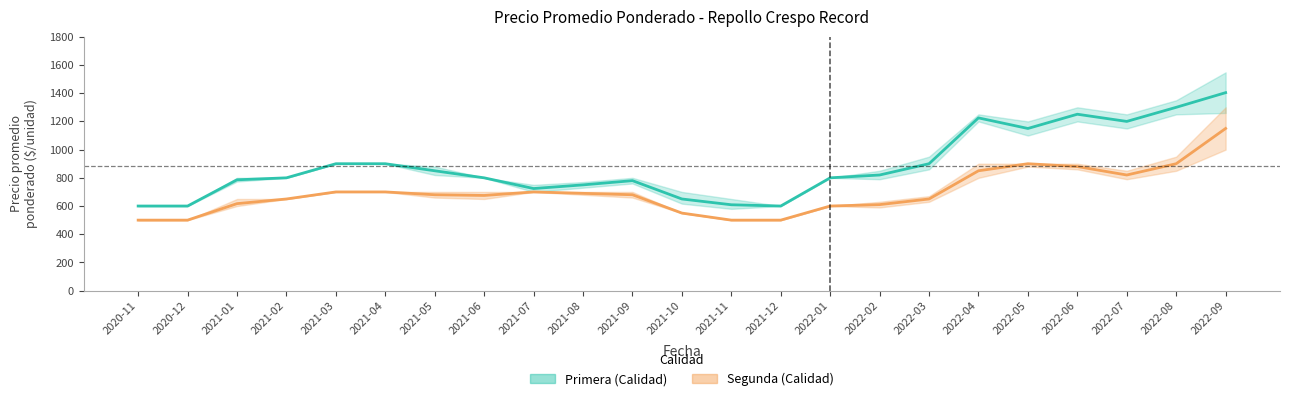

True or false: Segunda (media) and Primera (media) cross at least once.

False